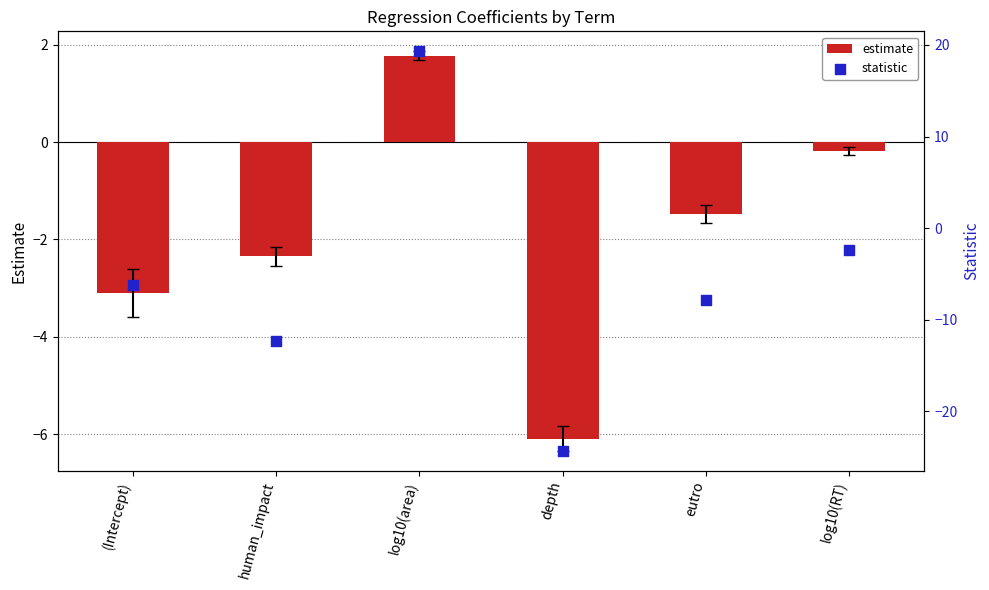

Is the value of statistic at human_impact greater than the value of estimate at log10(area)?

No